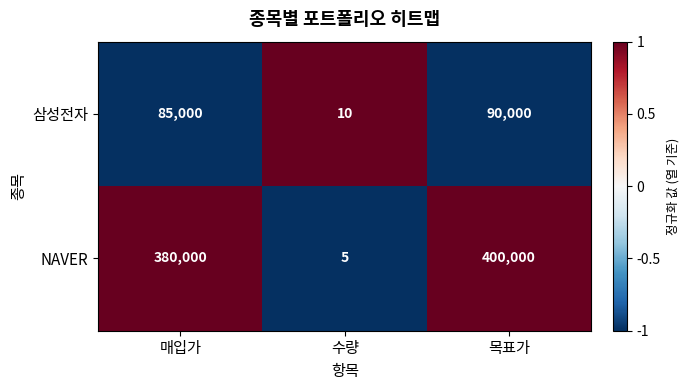

Rank the series at 매입가 from lowest to highest value.

삼성전자, NAVER